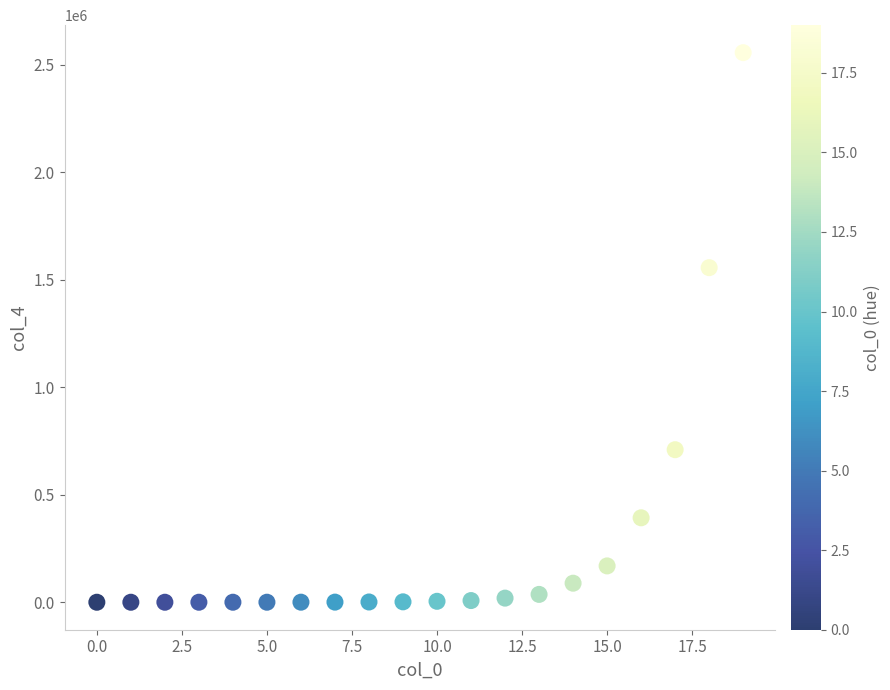

What Y value in the scatter plot is closest to 1278188?

1556280